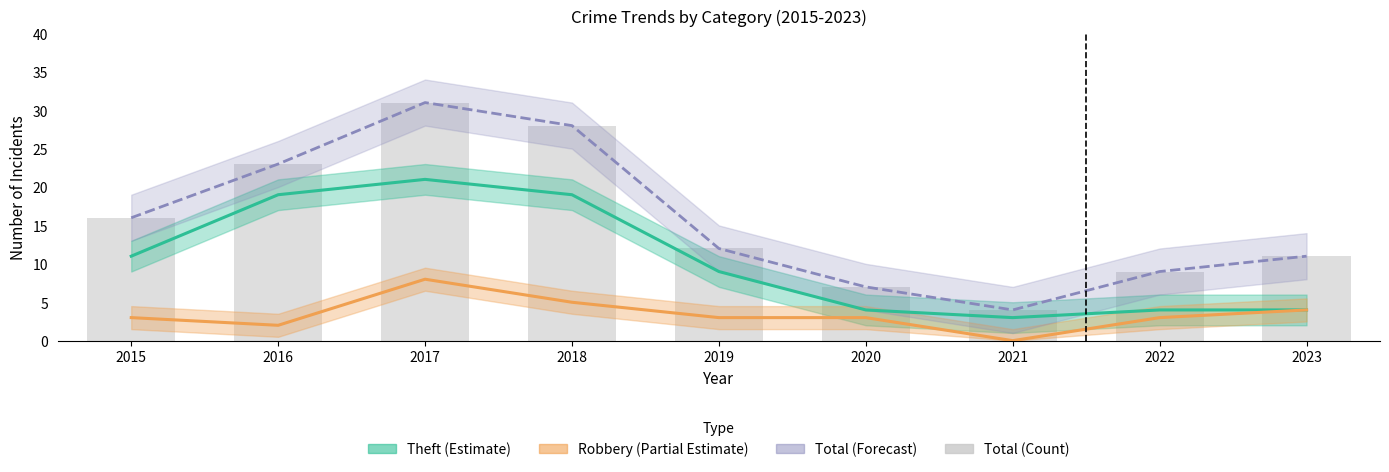

What is the average value of the Total (Forecast band) series?

16